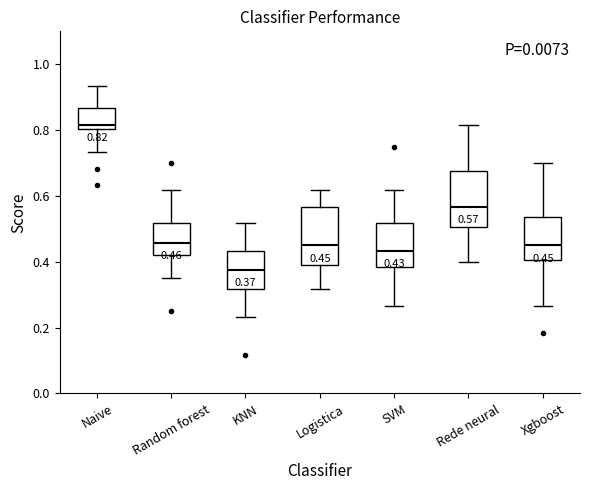

Which box has the highest median line?

Naive